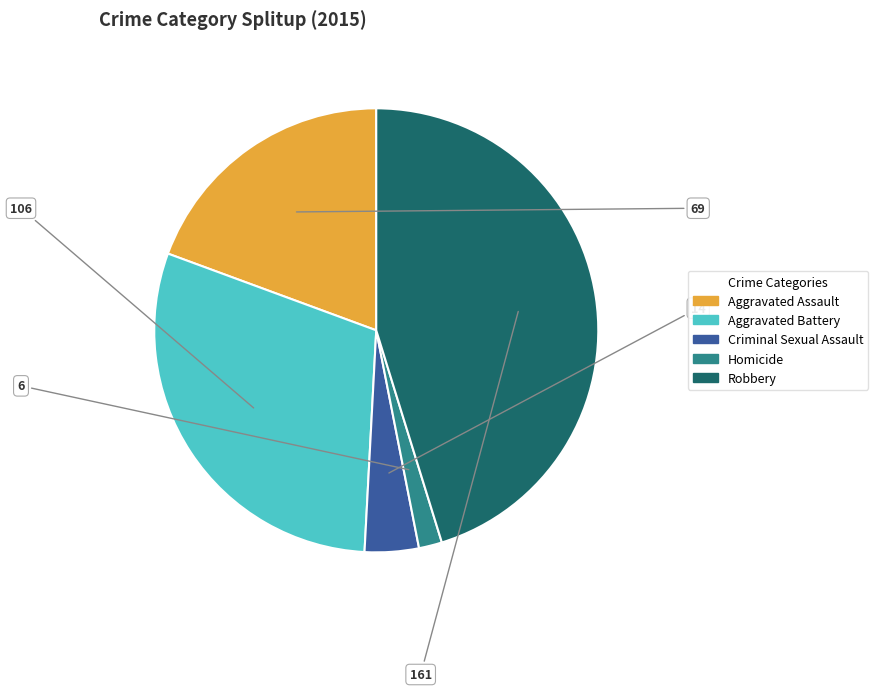

Which category has the smallest portion of the pie?

Homicide